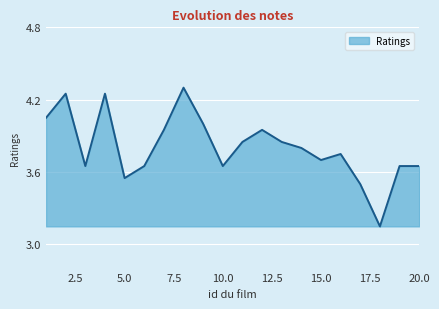

Count the number of categories in the chart.

20